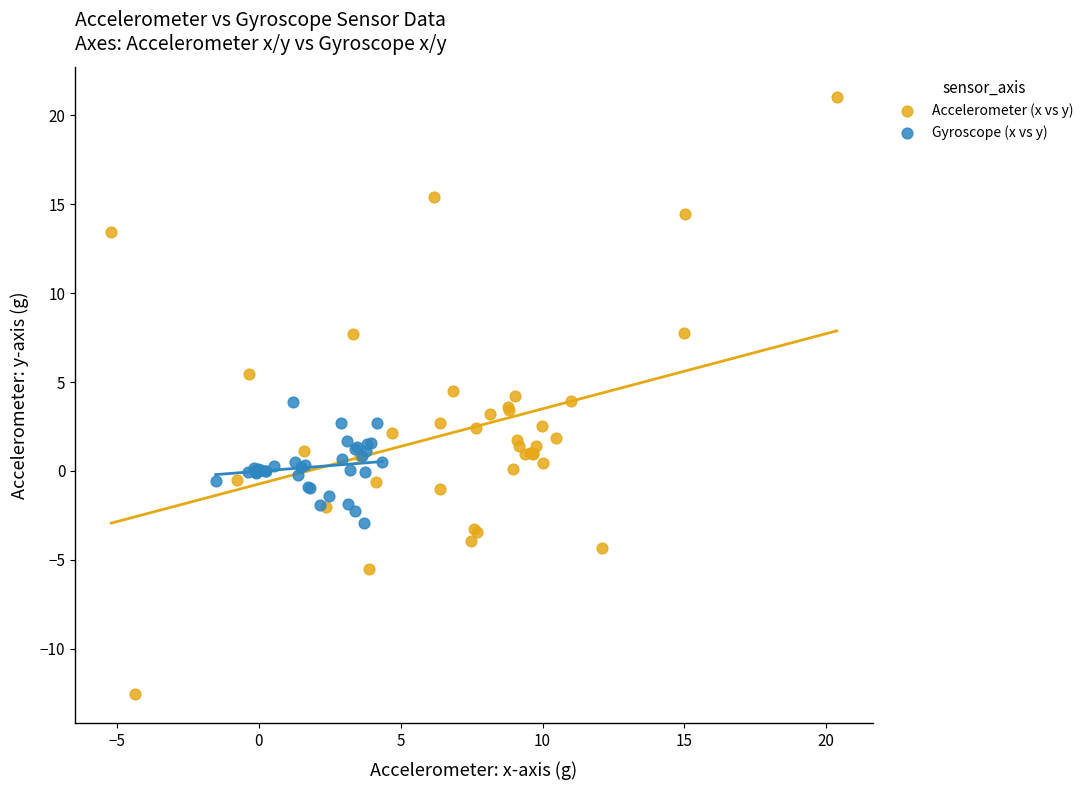

Which series contains the lowest Y value?

Accelerometer (x vs y)